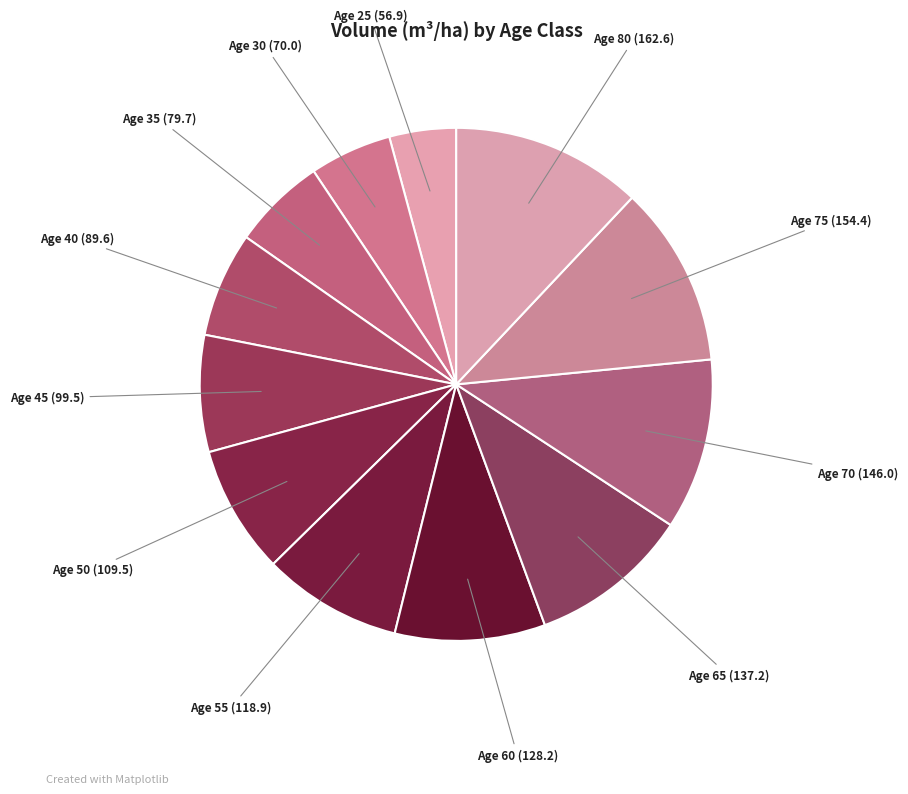

Is the sum of Age 65 and Age 50 greater than half?

No